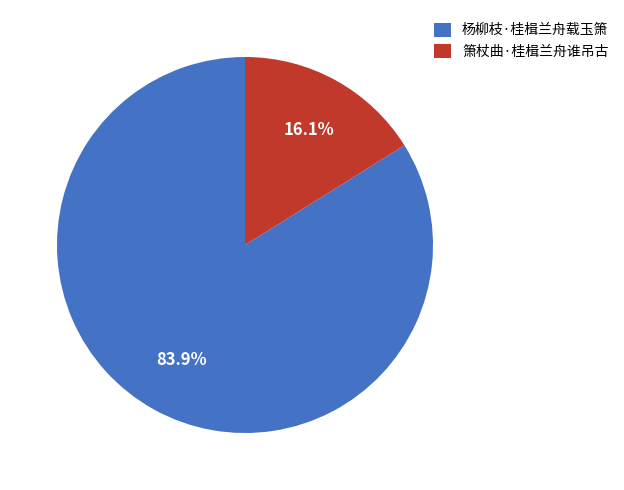

The 杨柳枝·桂楫兰舟载玉箫 slice represents 84% of the pie. True or false?

True